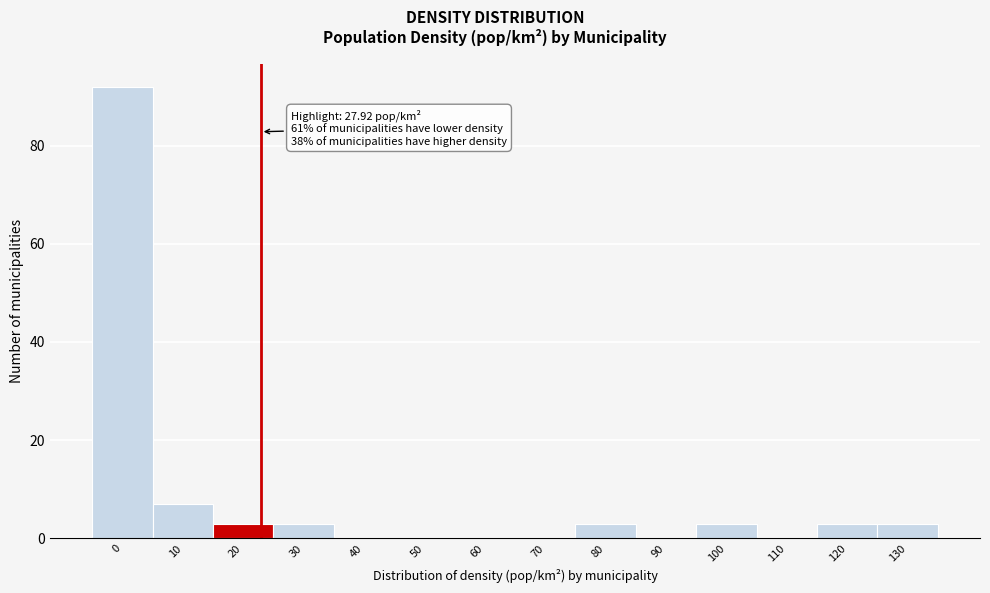

Reading left to right, transcribe all the data shown in this chart.

0=92	10=7	20=3	30=3	40=0	50=0	60=0	70=0	80=3	90=0	100=3	110=0	120=3	130=3